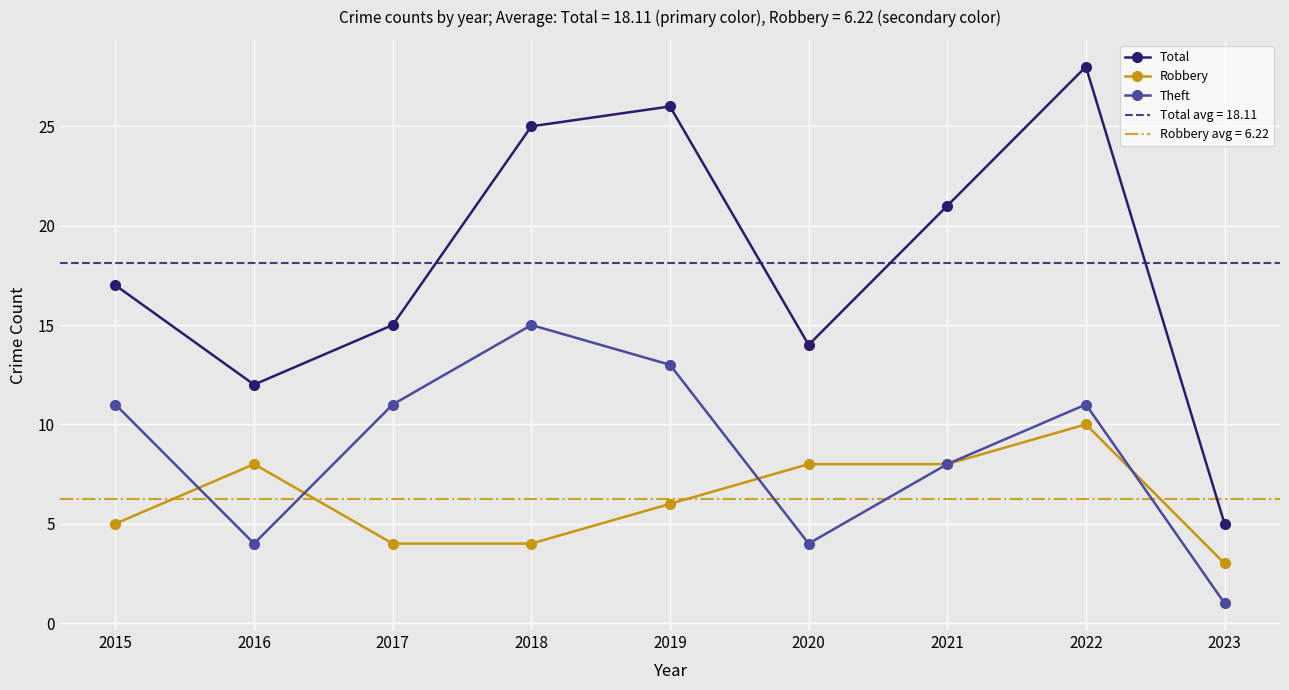

Between 2019 and 2018, which is larger?

2019